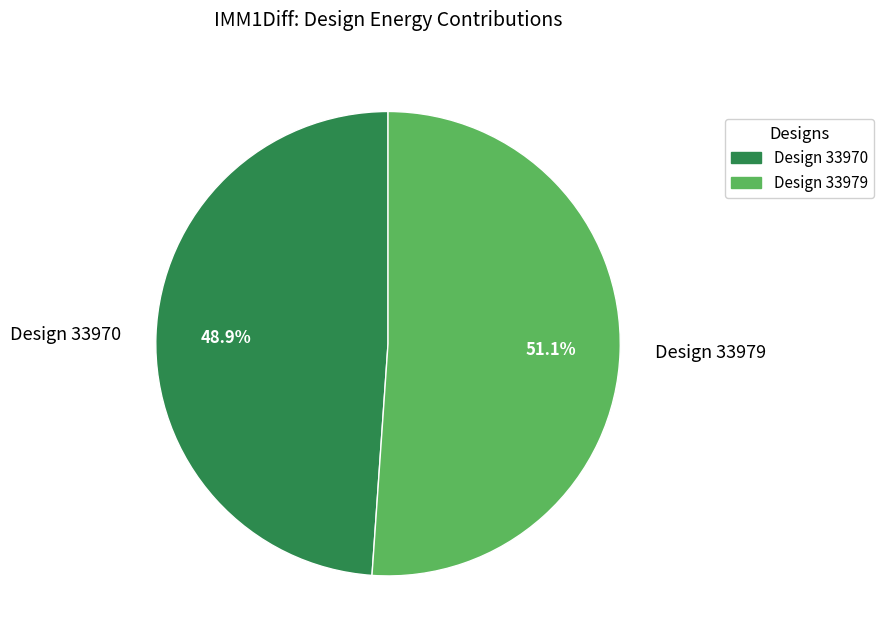

What is the majority slice?

Design 33979